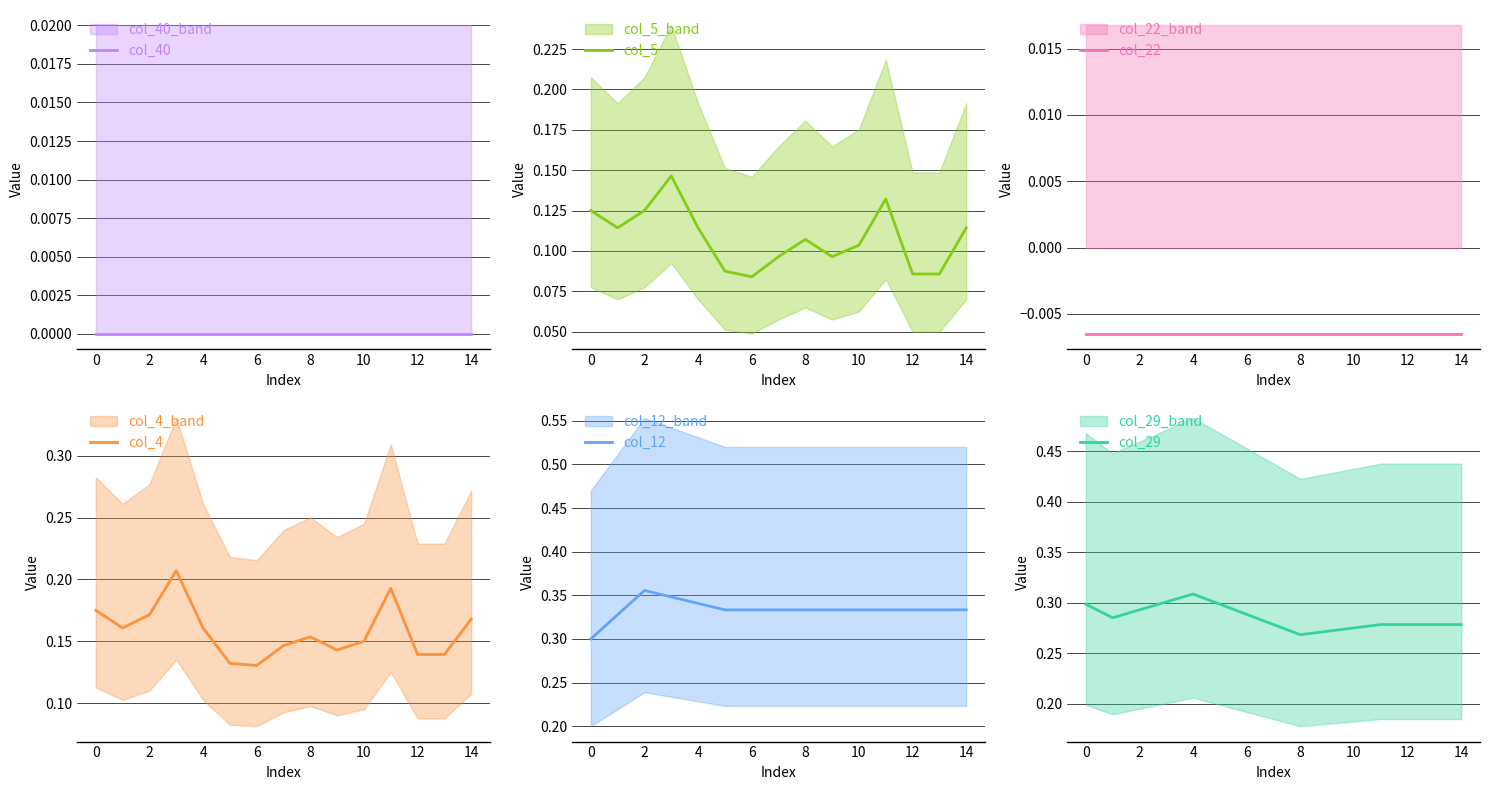

Is it true that col_12 equals 0.5 at 8?

False